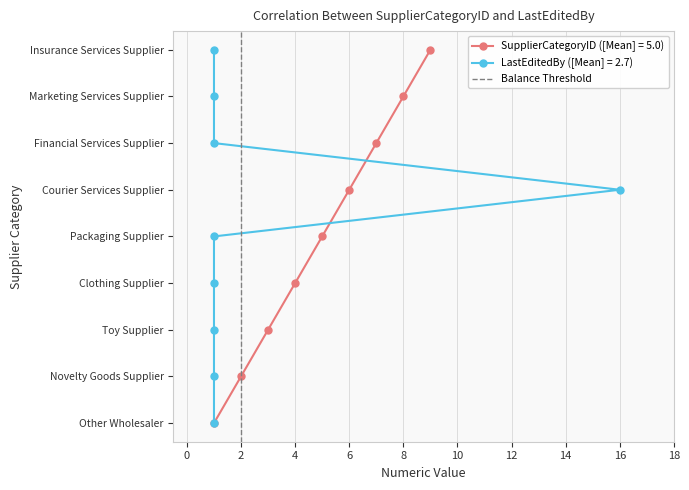

The chart shows a value of 1 at −2. True or false?

False